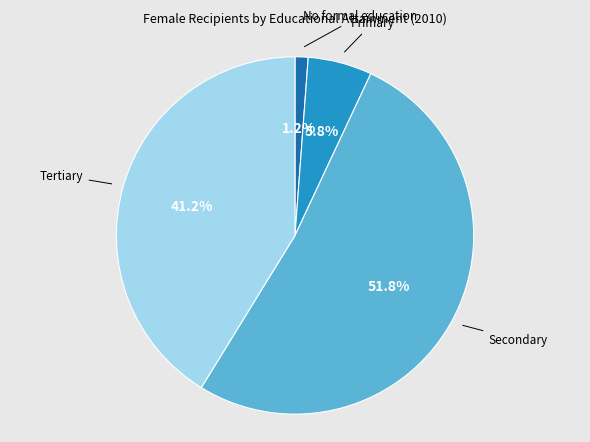

Is there a majority slice in this chart?

Yes